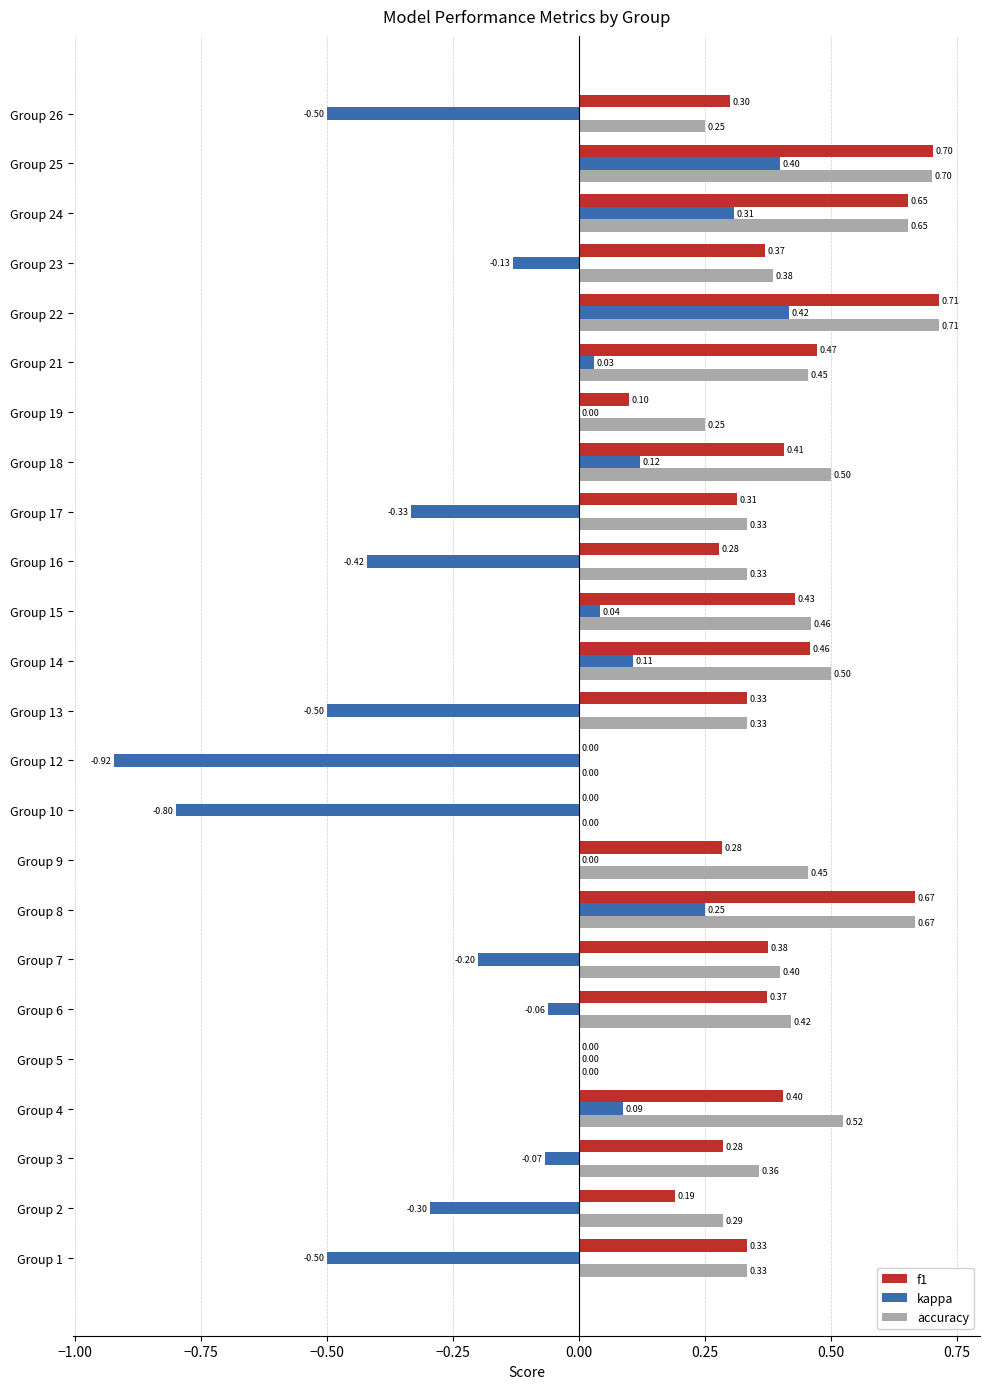

How many accuracy values are between 0 and 1?

24